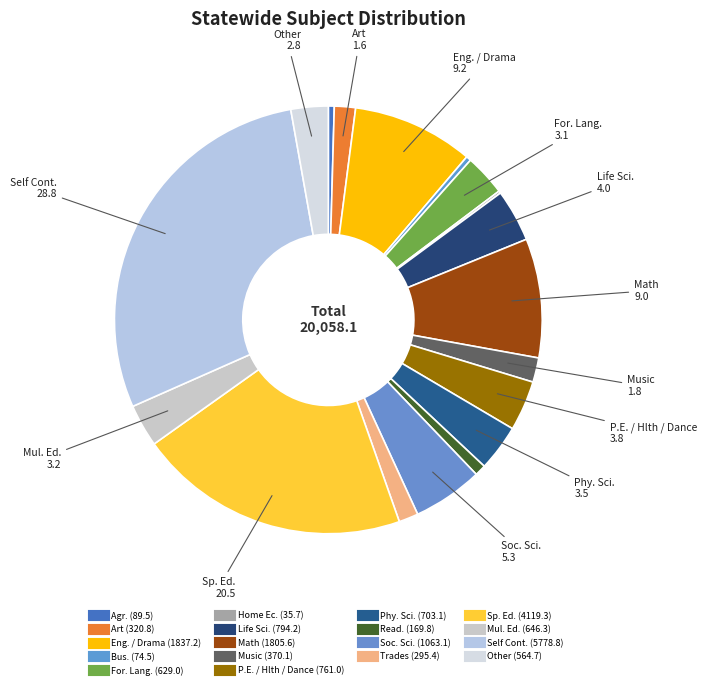

To the nearest percent, what is the difference between the Sp. Ed. and Mul. Ed. slice percentages?

17%